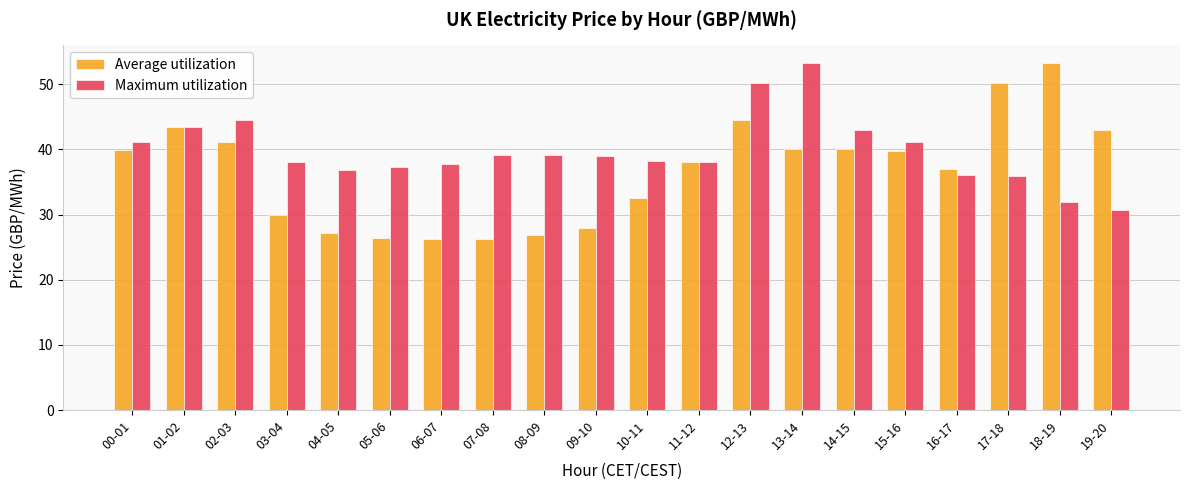

At how many categories does at least one series exceed 40?

10